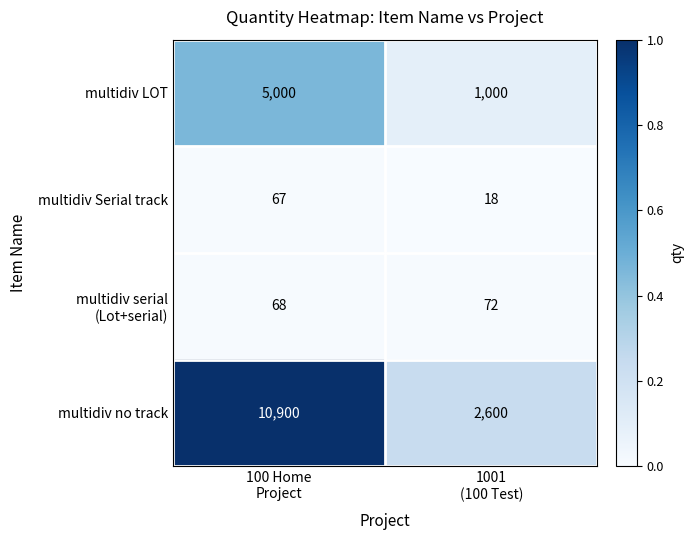

What is the sum of all multidiv no track values?

13500